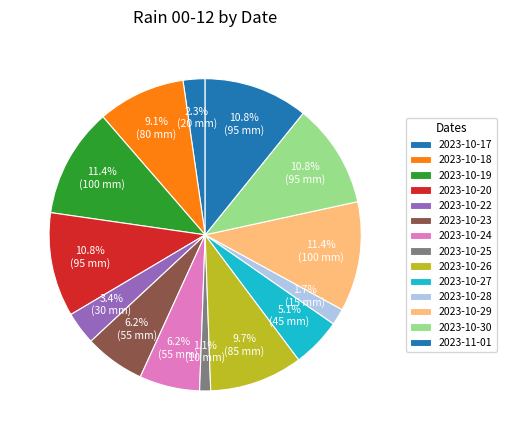

Count the number of slices in the pie.

14